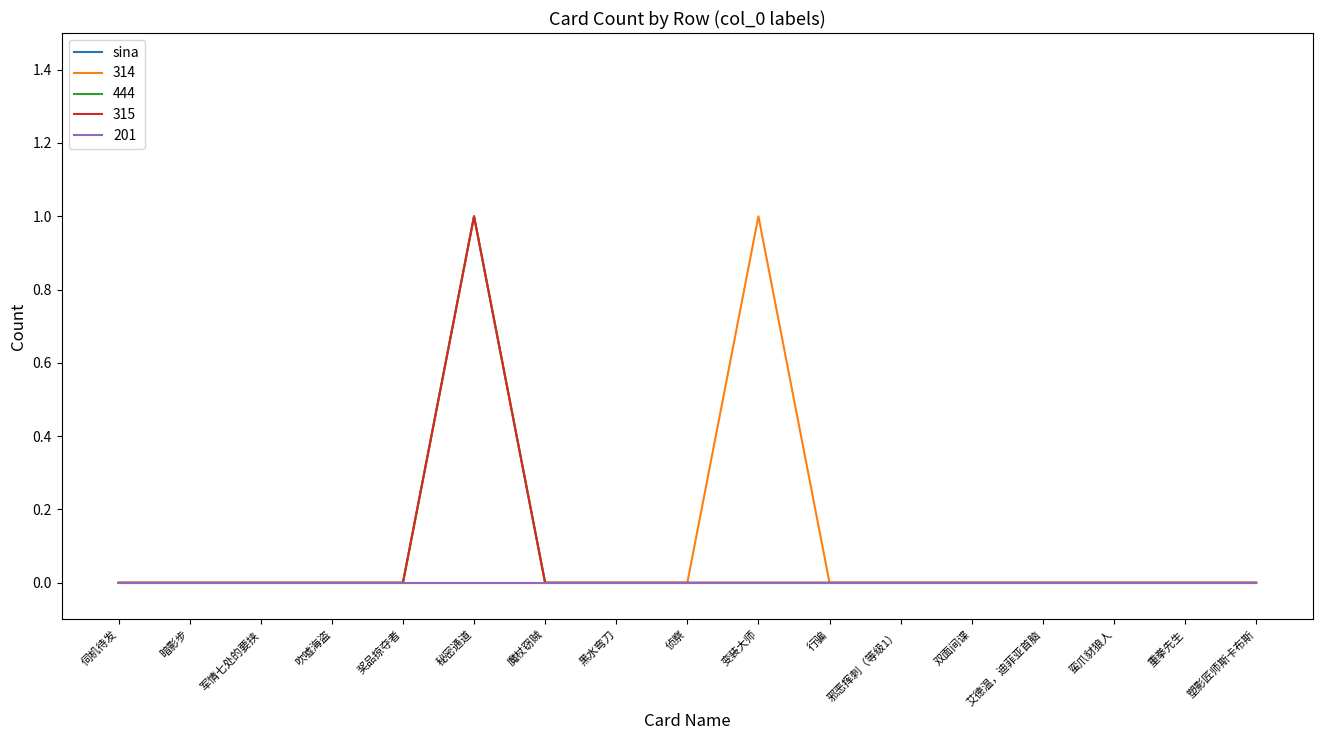

How many 314 values are between 0 and 1?

17